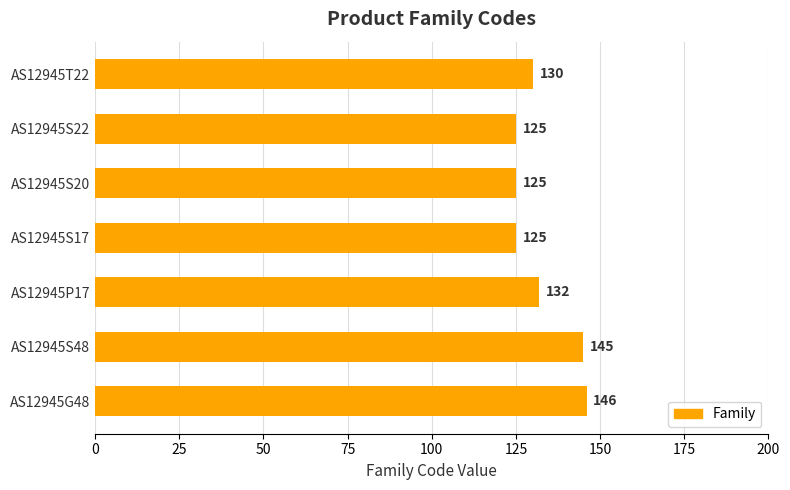

What is the maximum value shown in the chart?

146